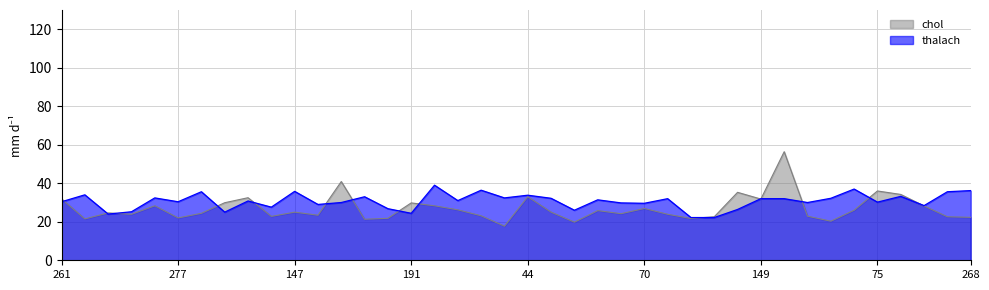

What are all the series names shown in the legend?

chol, thalach